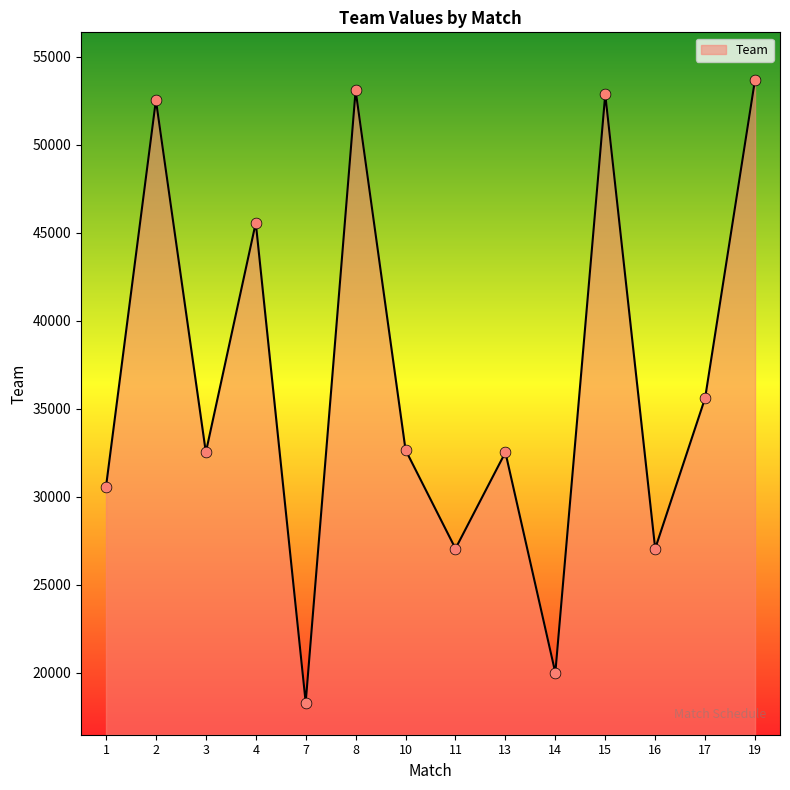

Which has a higher value, 14 or 13?

13